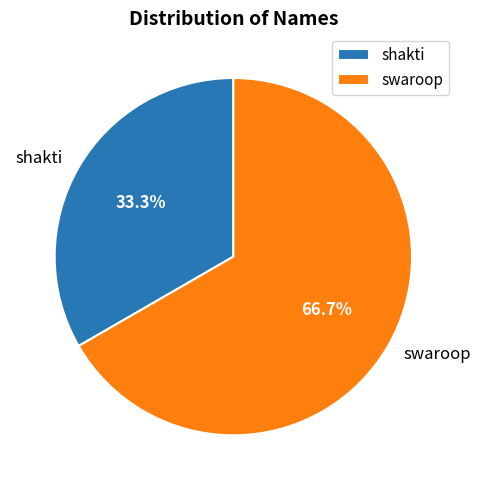

The swaroop slice represents 79% of the pie. True or false?

False